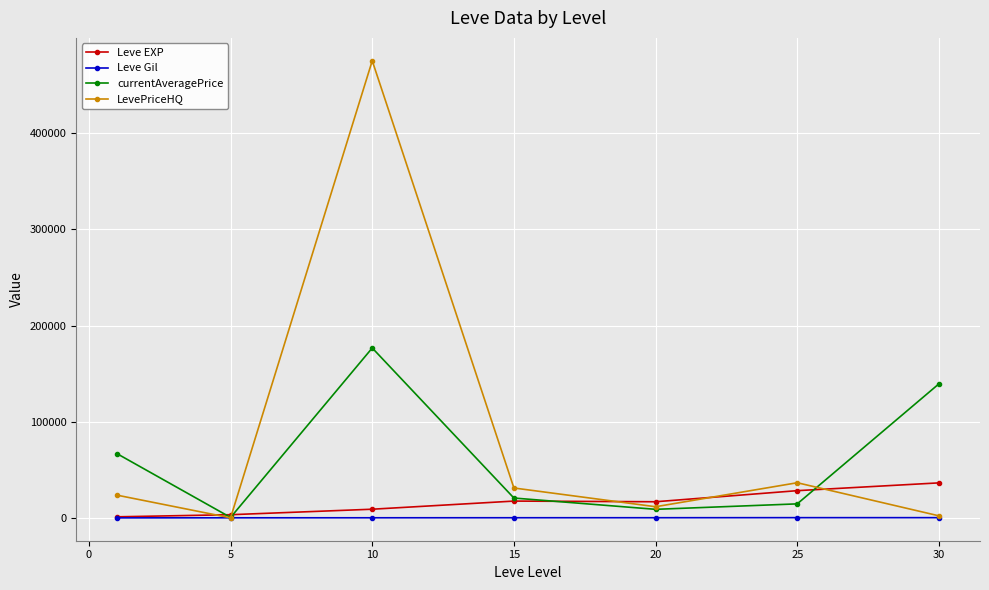

Which series has the largest total across all categories?

LevePriceHQ